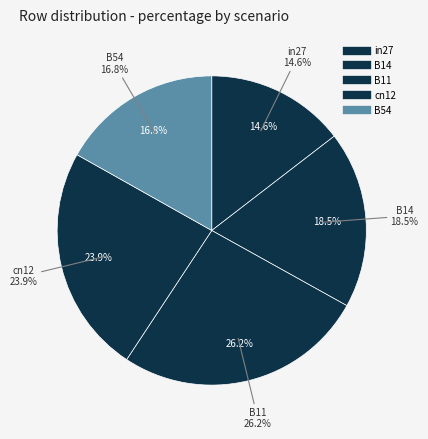

Does B14 account for over 50% of the chart?

No